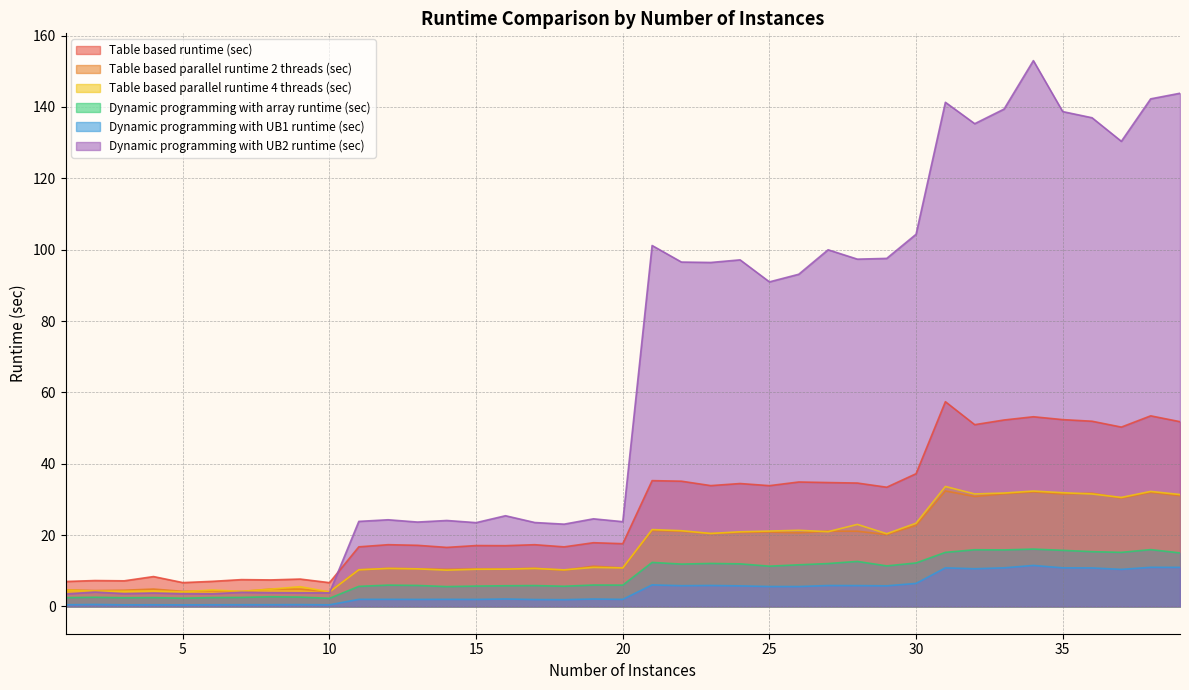

The value of Dynamic programming with UB1 runtime (sec) at 18 is 3.3. True or false?

False